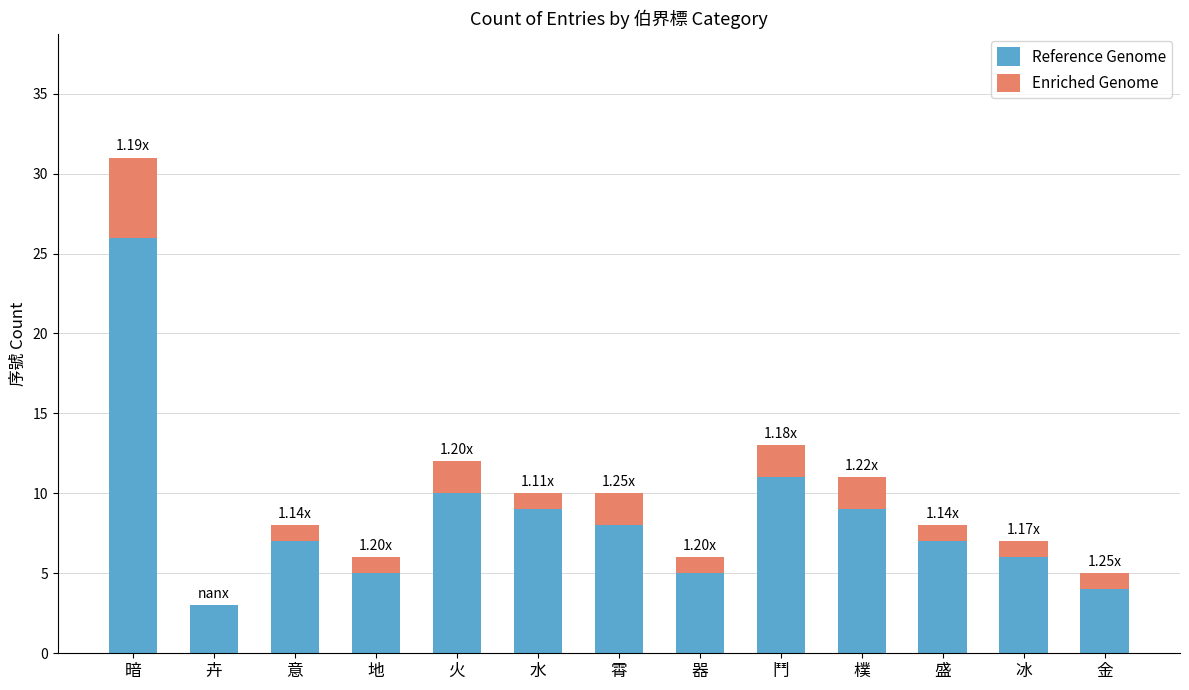

What is the total value across all series at 樸?

11